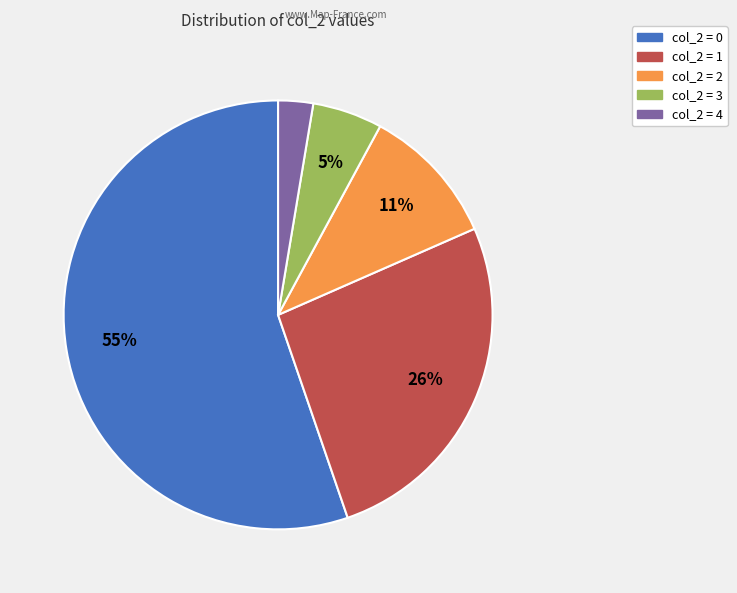

Is the sum of col_2 = 4 and col_2 = 2 greater than half?

No